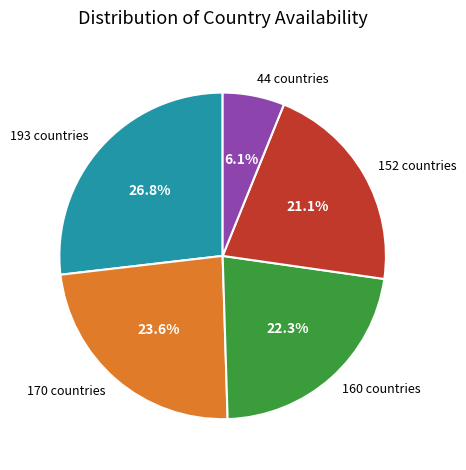

To the nearest percent, what portion does 44 represent?

6%